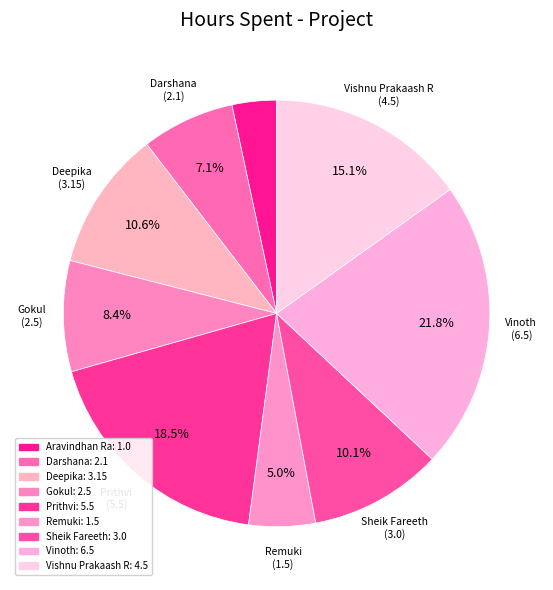

True or false: Darshana accounts for 1% of the total.

False